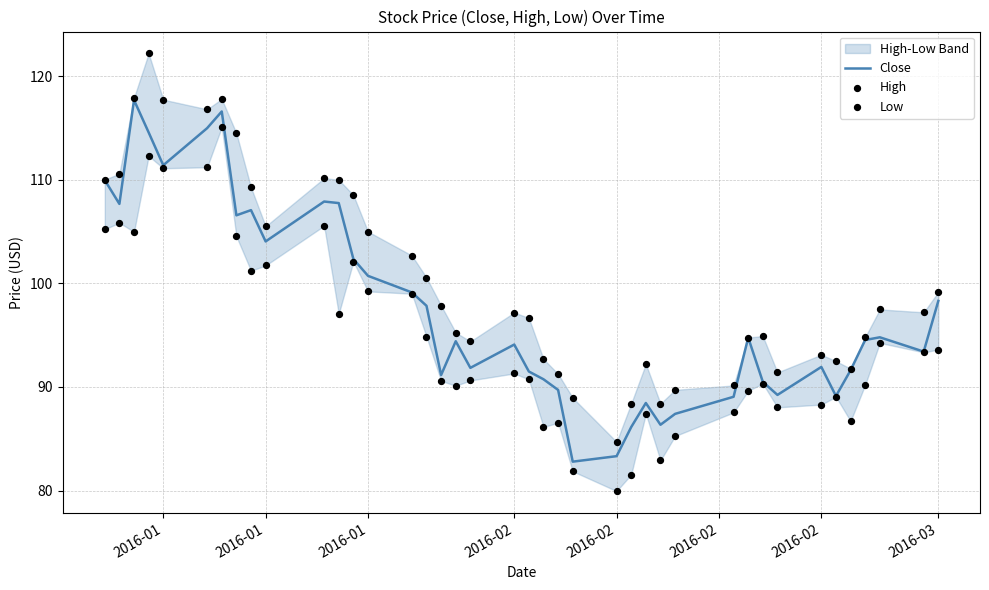

Which series contains the lowest Y value?

Low